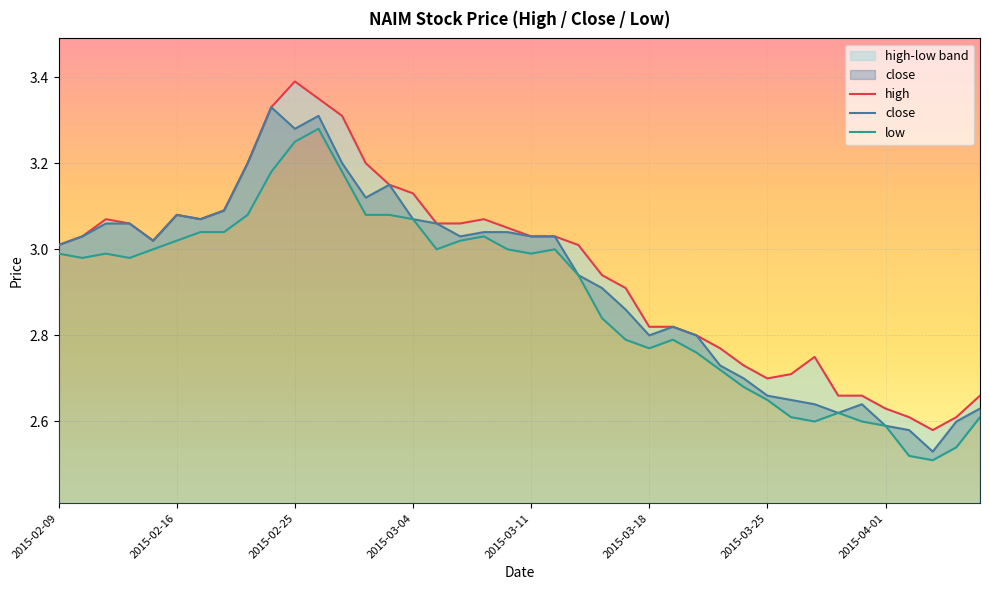

True or false: close has a value of 4.6 at 2015-03-18.

False